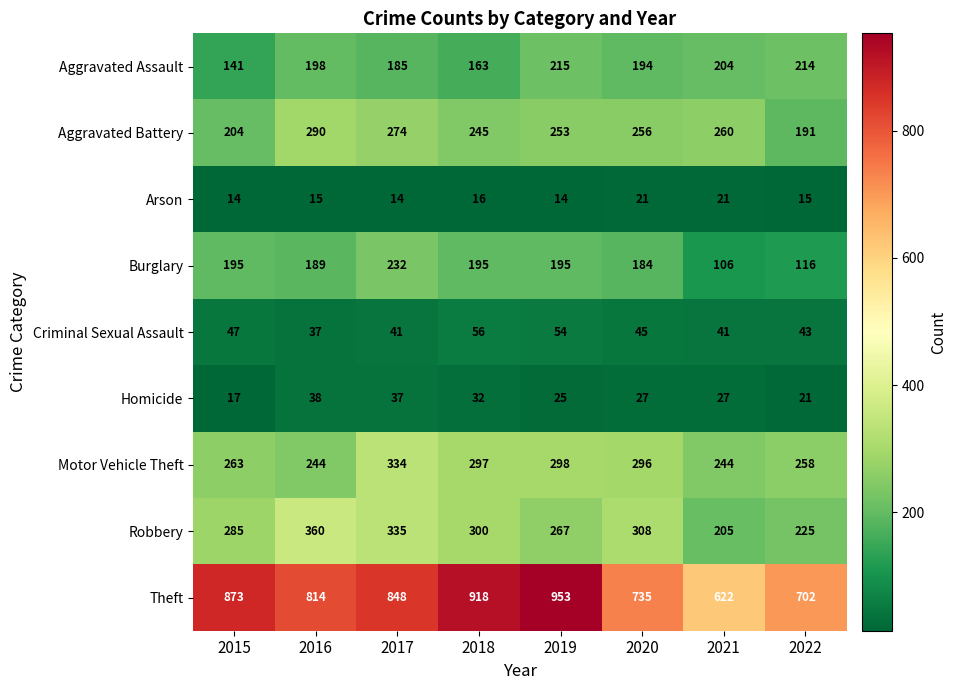

Between 2016 and 2022, which series saw the biggest shift?

Robbery